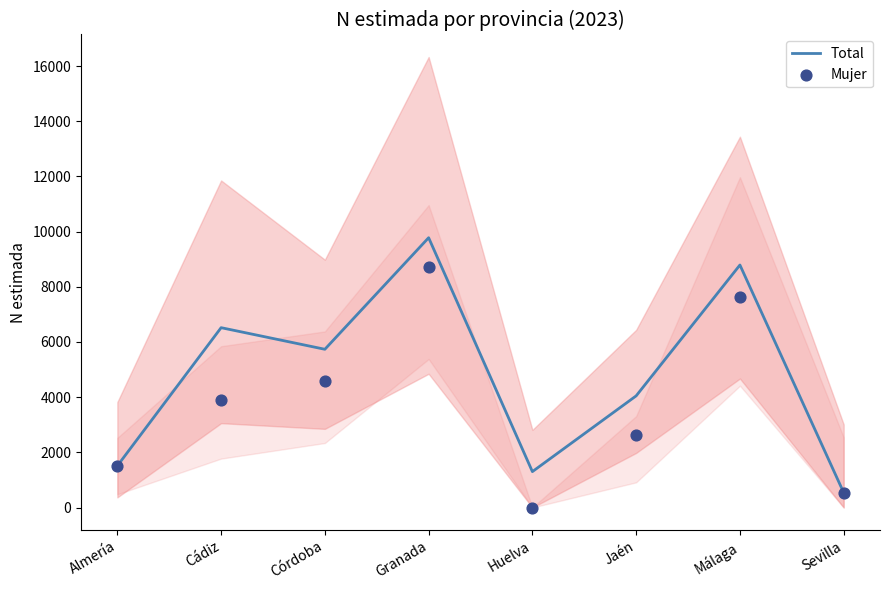

At how many categories does at least one series exceed 4777?

4